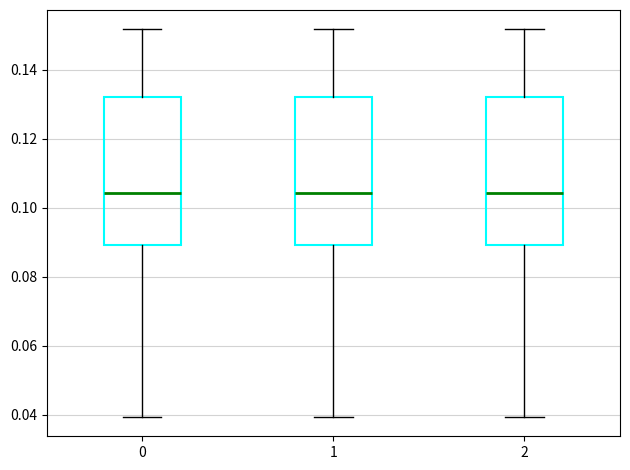

Where is the lower edge of the box at x = 0 on the y-axis? The values are not printed on the chart, so give them approximately, as read against the axis.

0.090